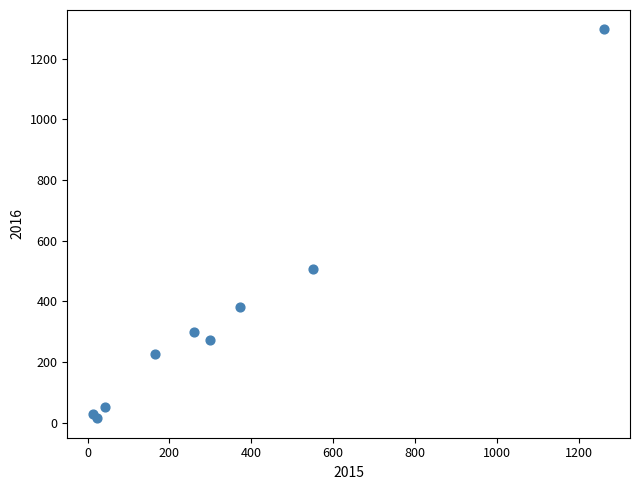

What Y value in the scatter plot is closest to 655?

505